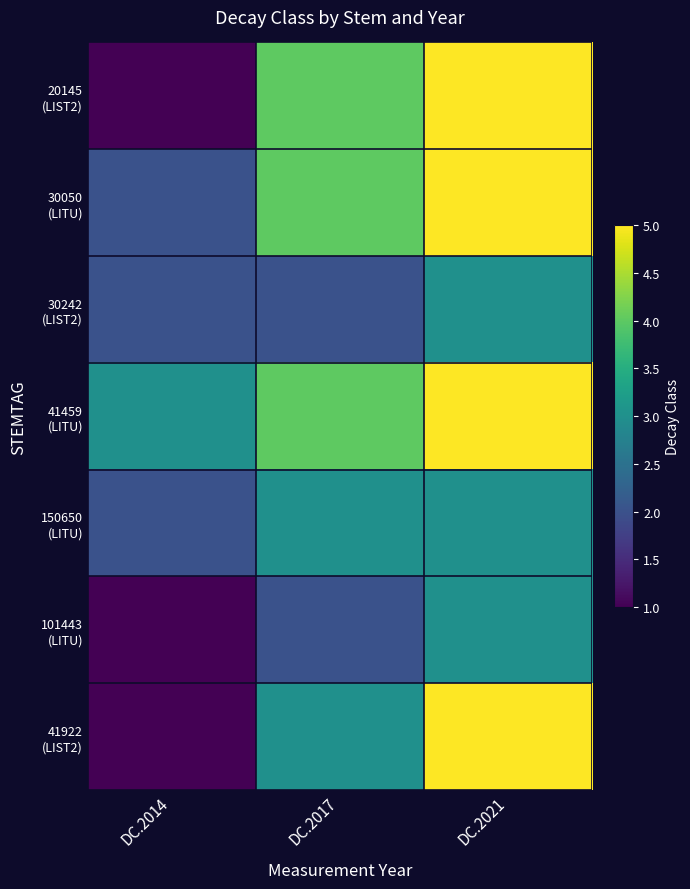

Rank the series by their average value, from highest to lowest.

41459 (LITU), 30050 (LITU), 20145 (LIST2), 41922 (LIST2), 150650 (LITU), 30242 (LIST2), 101443 (LITU)